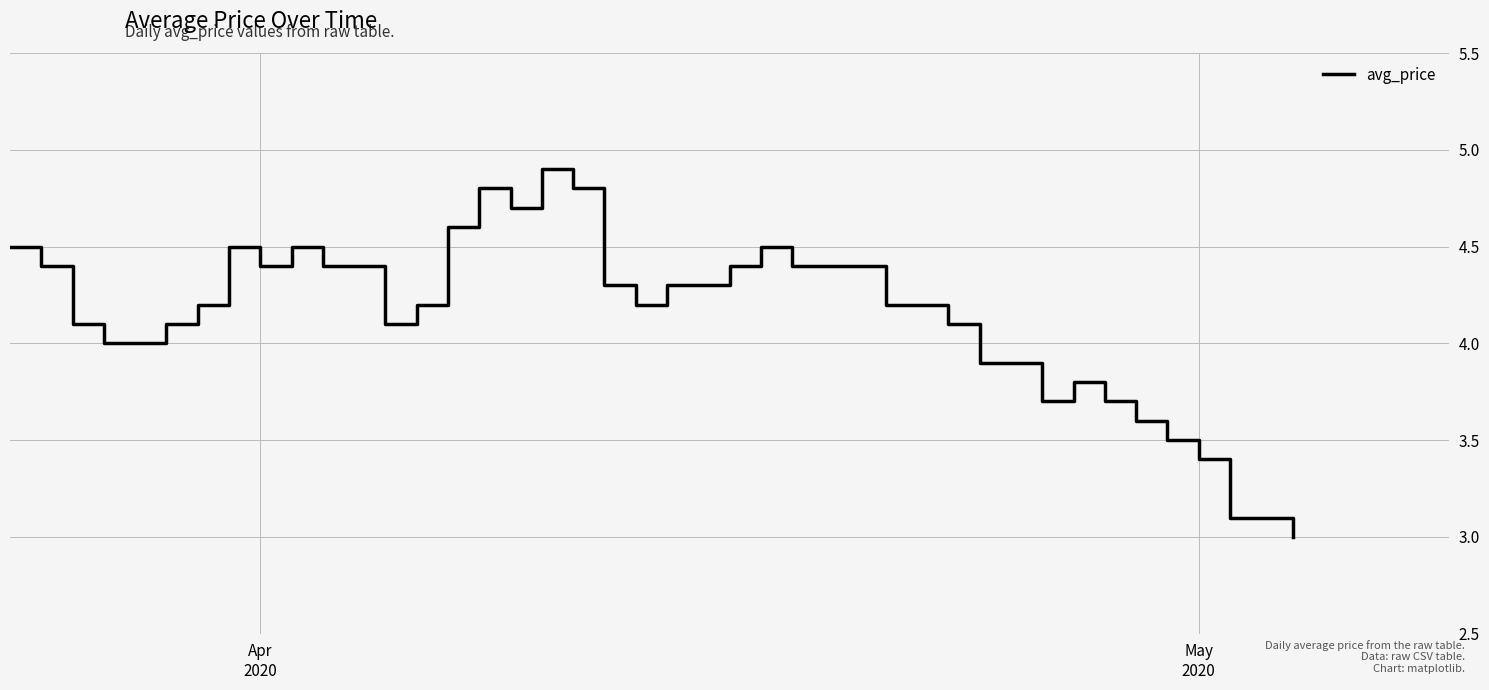

What is the minimum value shown in the chart?

3.0